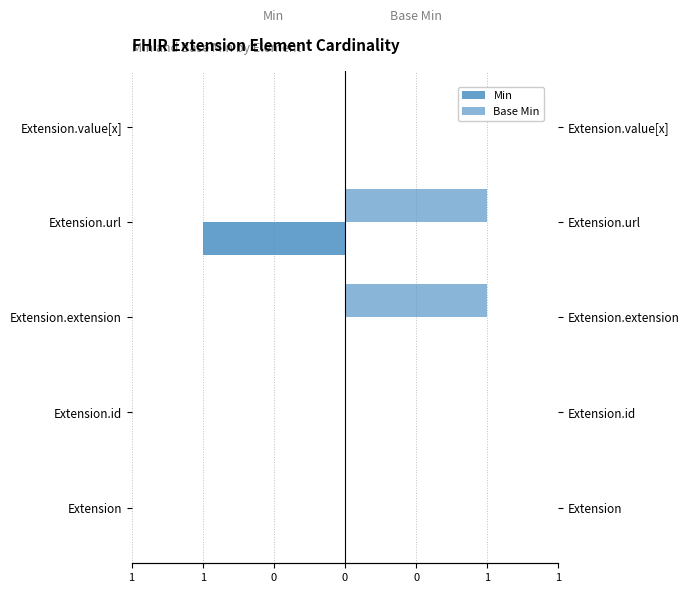

Rank the series by their maximum value, from lowest to highest.

Min, Base Min